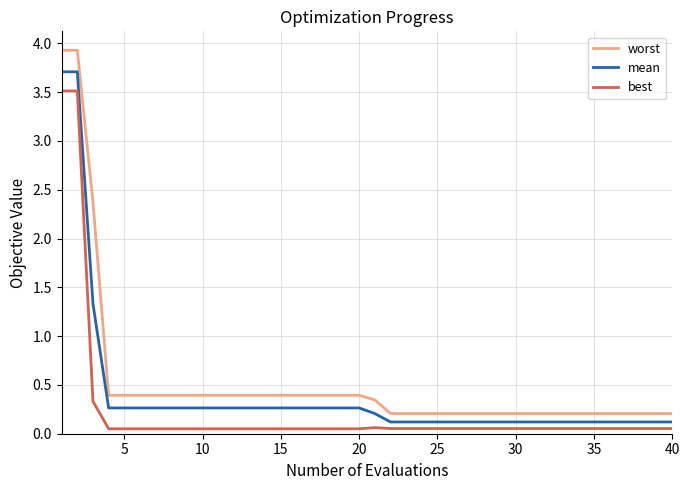

True or false: worst and best intersect in this chart.

False